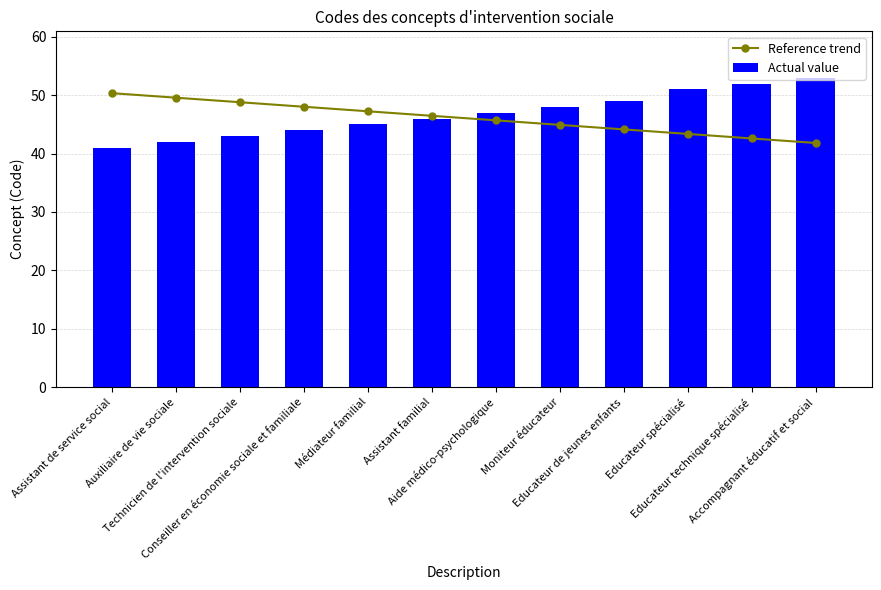

Reading right to left, what are all the values shown in this chart?

Reference trend: Accompagnant éducatif et social=41.8	Educateur technique spécialisé=42.6	Educateur spécialisé=43.4	Educateur de jeunes enfants=44.1	Moniteur éducateur=44.9	Aide médico-psychologique=45.7	Assistant familial=46.5	Médiateur familial=47.2	Conseiller en économie sociale et familiale=48.0	Technicien de l'intervention sociale=48.8	Auxiliaire de vie sociale=49.6	Assistant de service social=50.3
Actual value: Accompagnant éducatif et social=53.0	Educateur technique spécialisé=52.0	Educateur spécialisé=51.0	Educateur de jeunes enfants=49.0	Moniteur éducateur=48.0	Aide médico-psychologique=47.0	Assistant familial=46.0	Médiateur familial=45.0	Conseiller en économie sociale et familiale=44.0	Technicien de l'intervention sociale=43.0	Auxiliaire de vie sociale=42.0	Assistant de service social=41.0